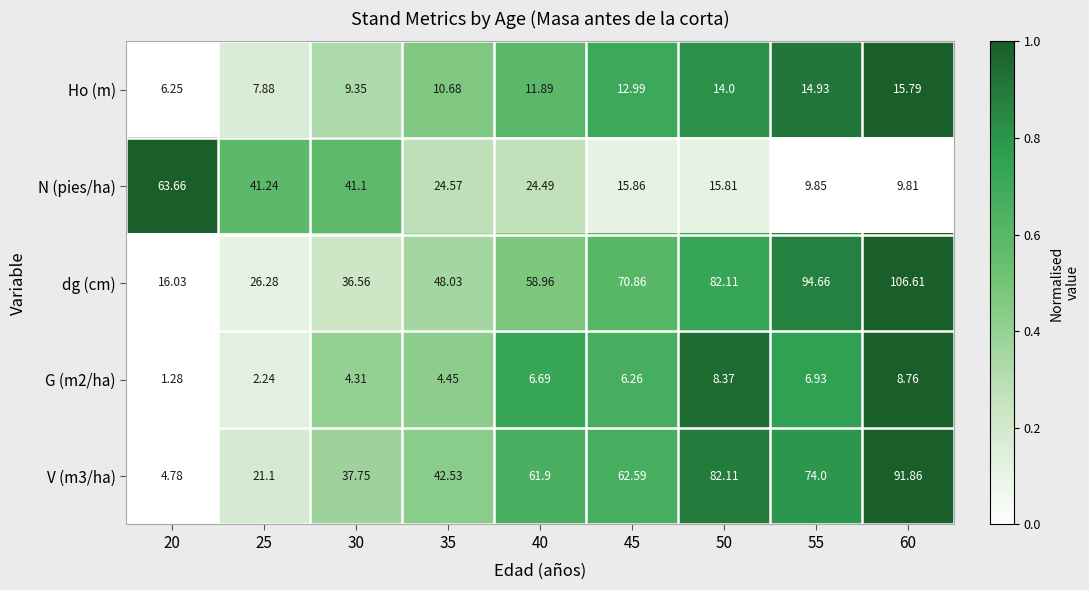

Is the value of V (m3/ha) at 50 greater than the value of G (m2/ha) at 20?

Yes